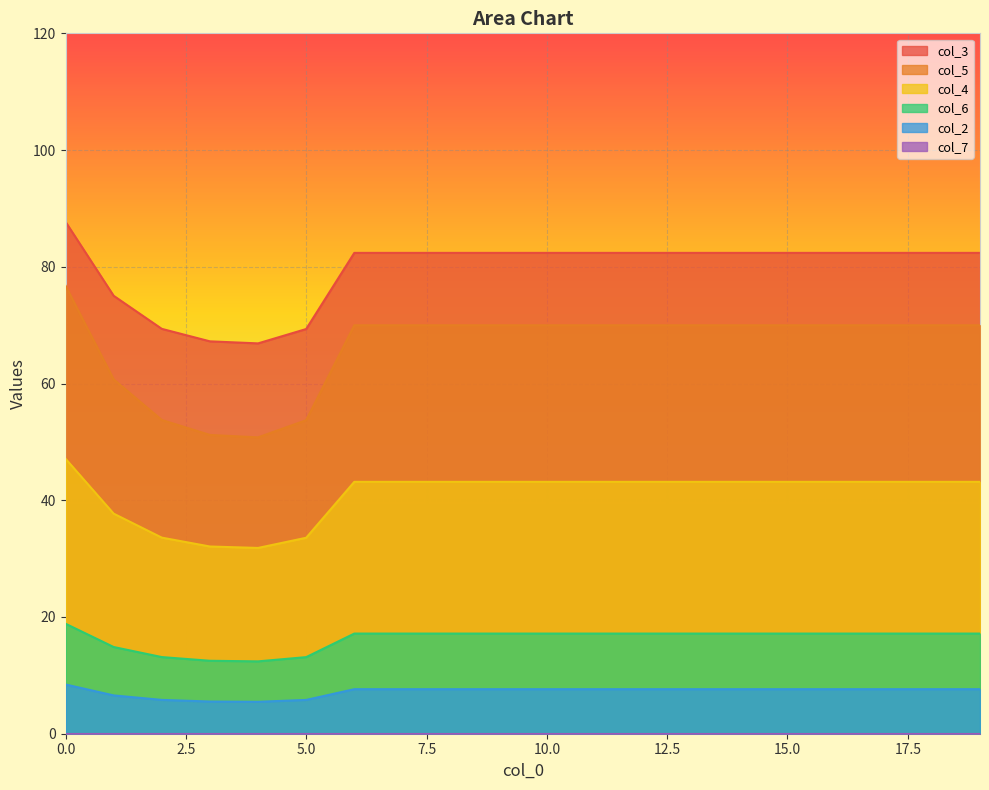

The col_5 series shows 50.8 at 4. True or false?

True